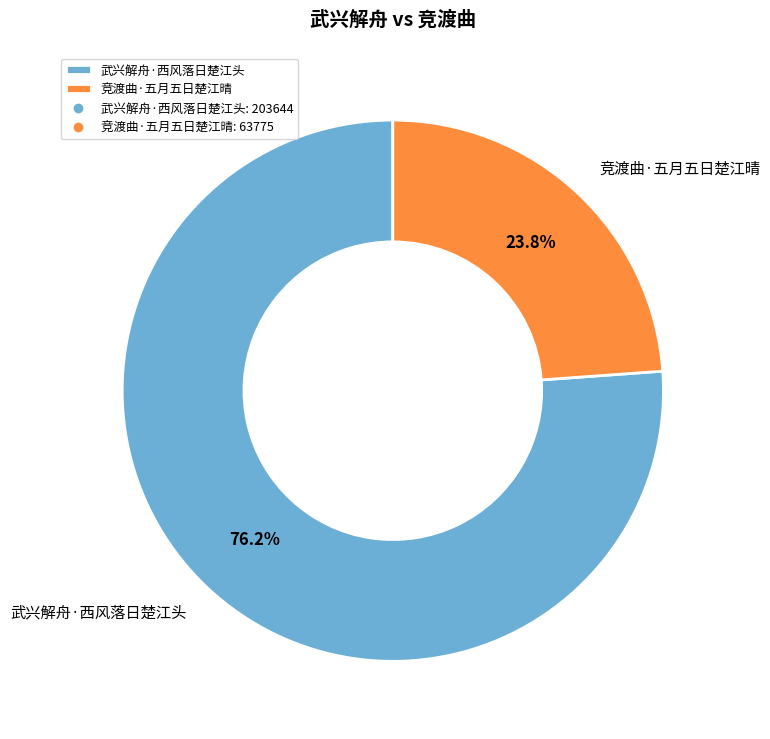

How many segments does this pie chart have?

2